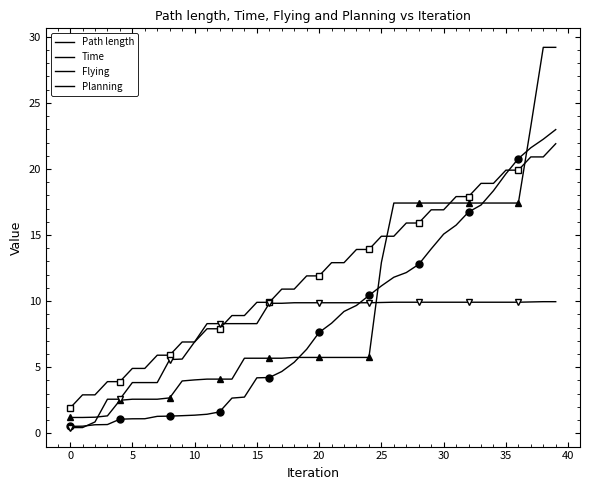

What is the sum of all Path length values?

341.8